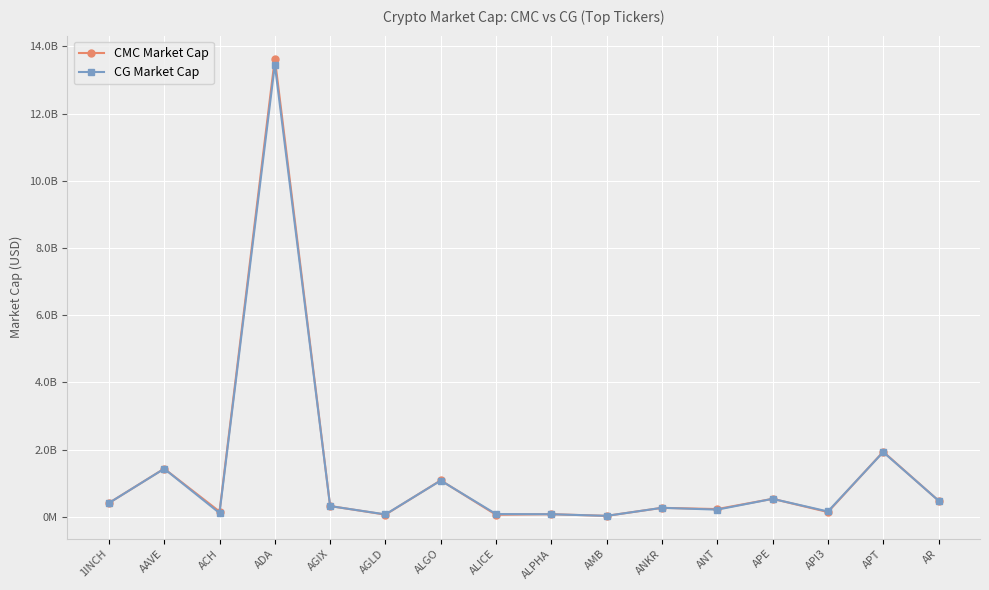

The CG Market Cap series shows 98035165 at ALPHA. True or false?

False